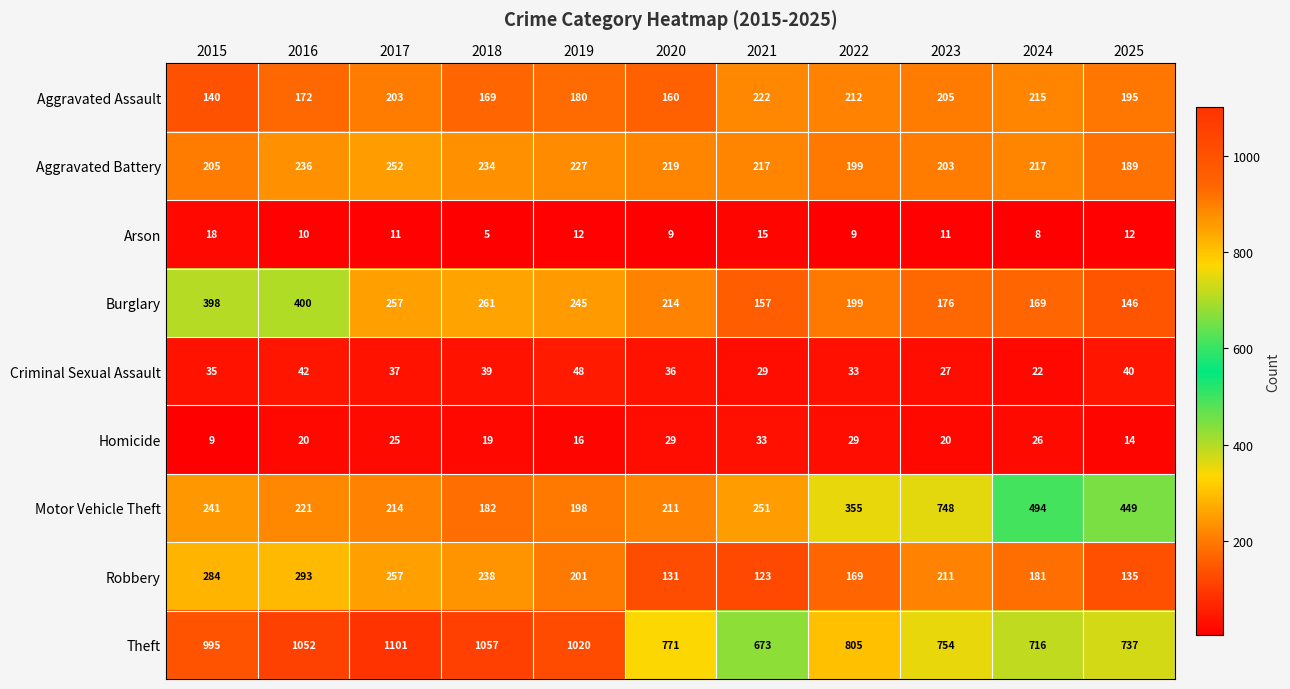

At which label does Arson reach its minimum?

2018